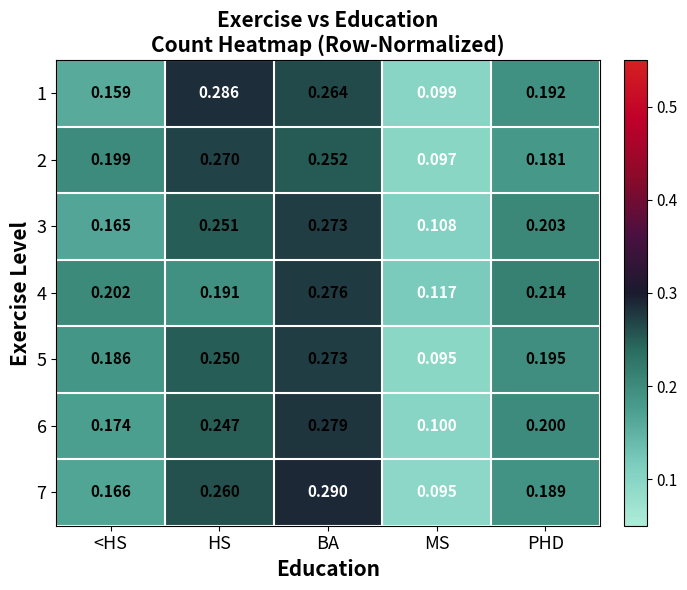

Where is 1 nearest to the value 0?

MS